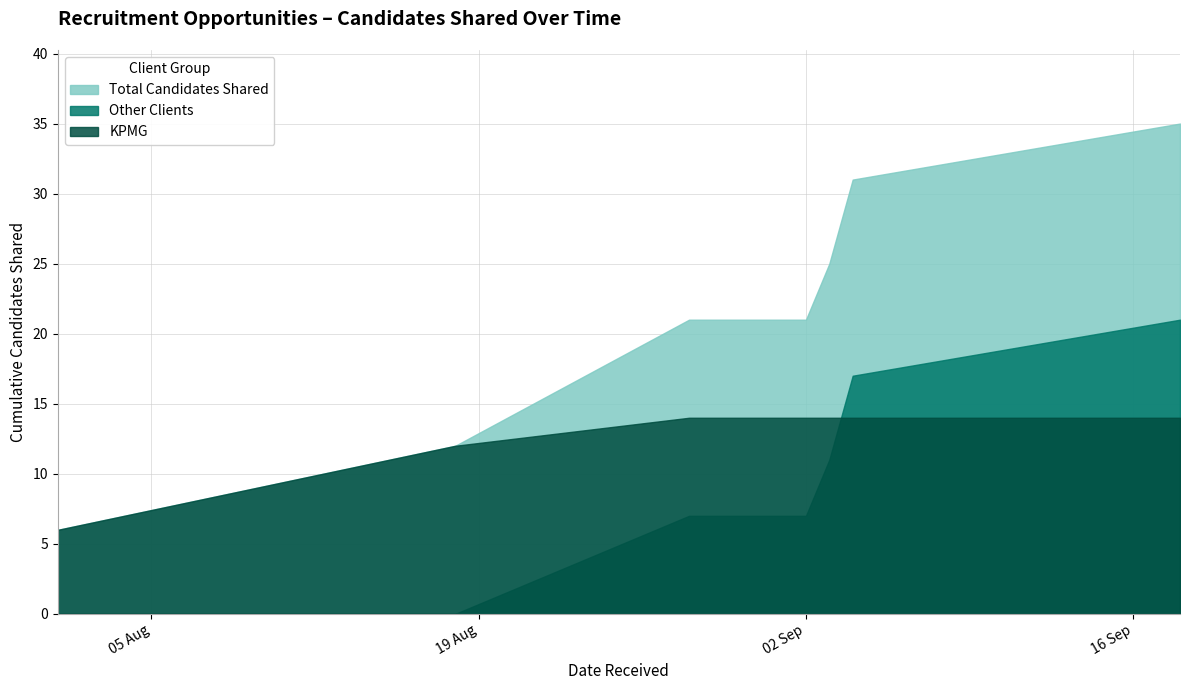

How many intersections are there between Other Clients and KPMG?

1